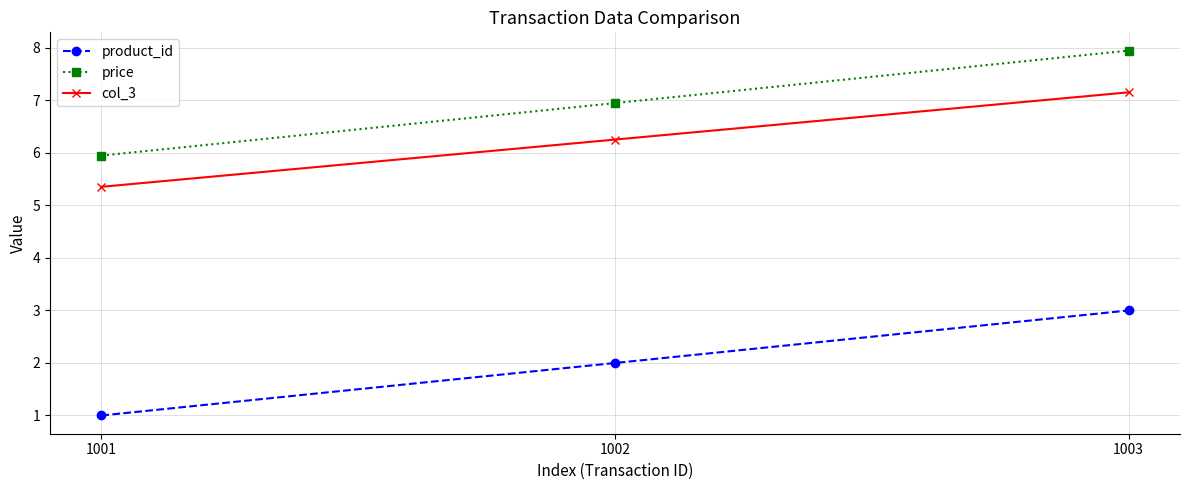

List the series in order of their peak value, lowest first.

product_id, col_3, price